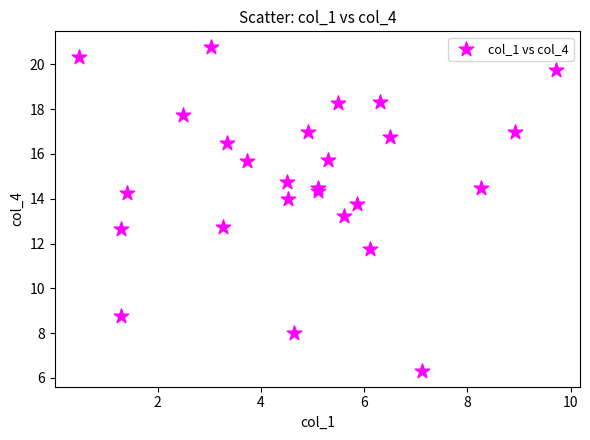

What is the range of Y values (max minus min)?

14.4